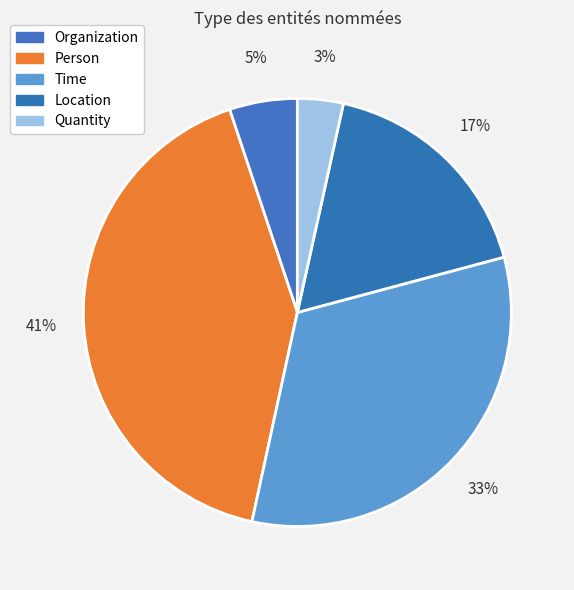

To the nearest percent, what is the combined percentage of Time and Location?

50%